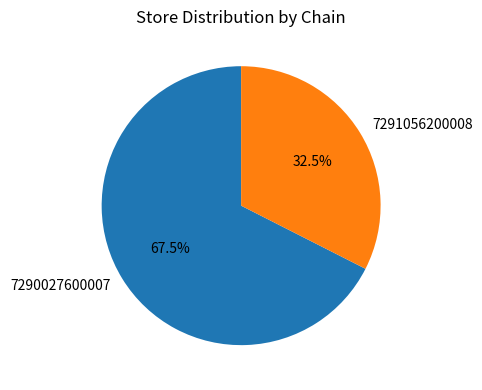

How many slices are in this pie chart?

2